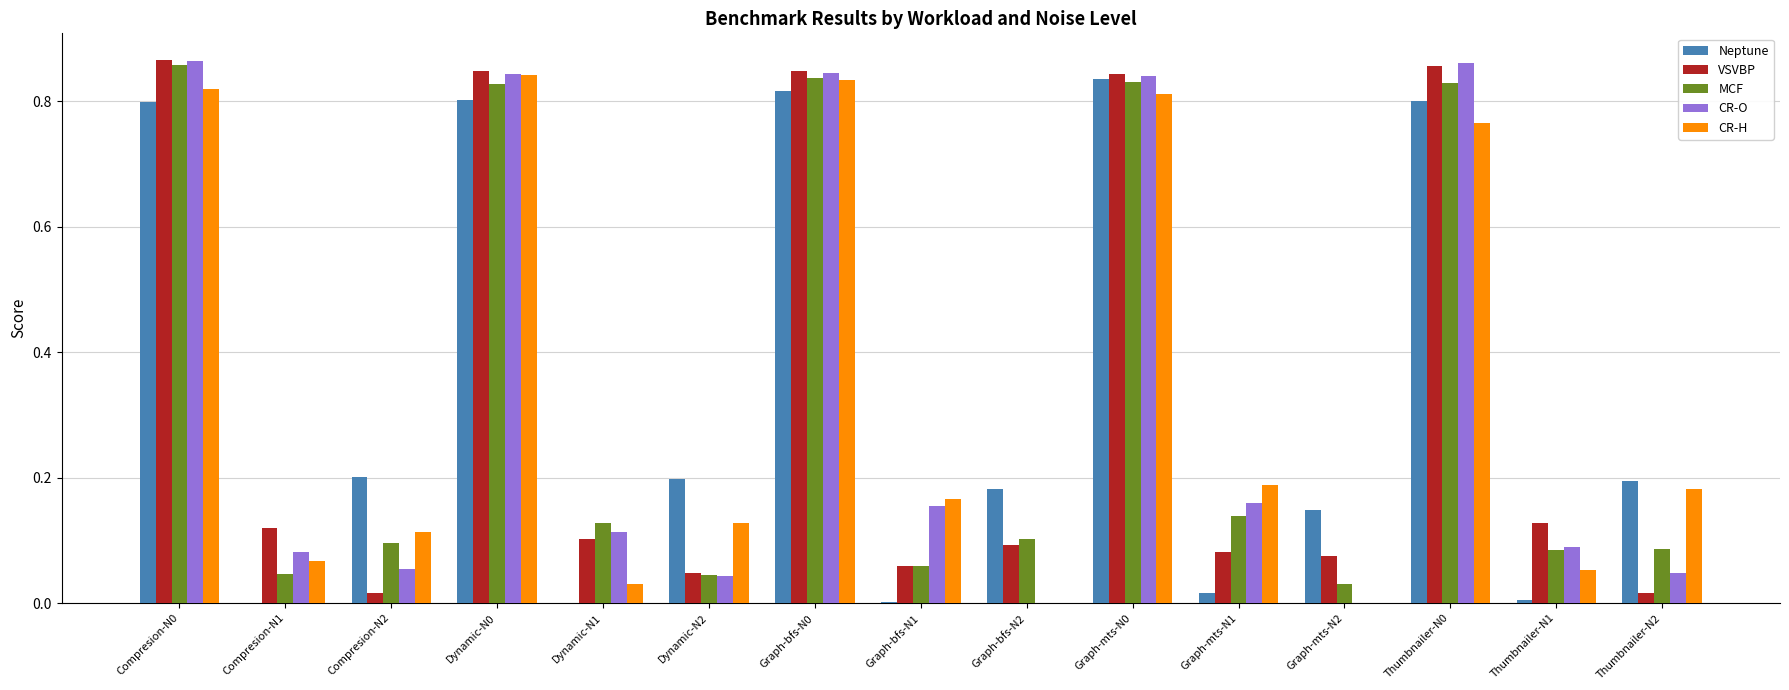

How many data points does each series have?

15